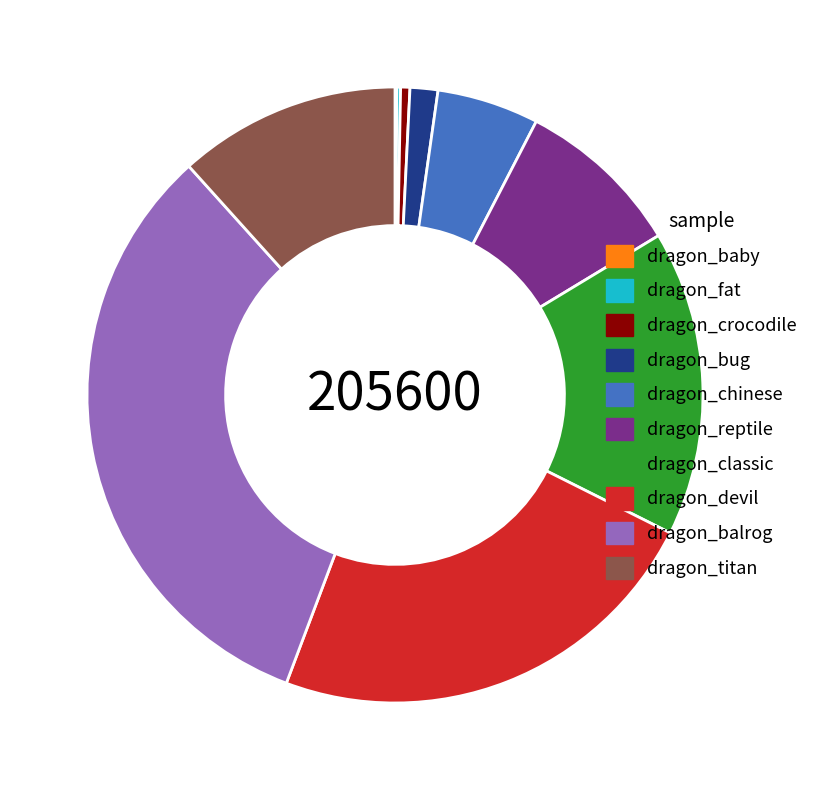

Do dragon_chinese and dragon_reptile together represent more than half of the pie?

No